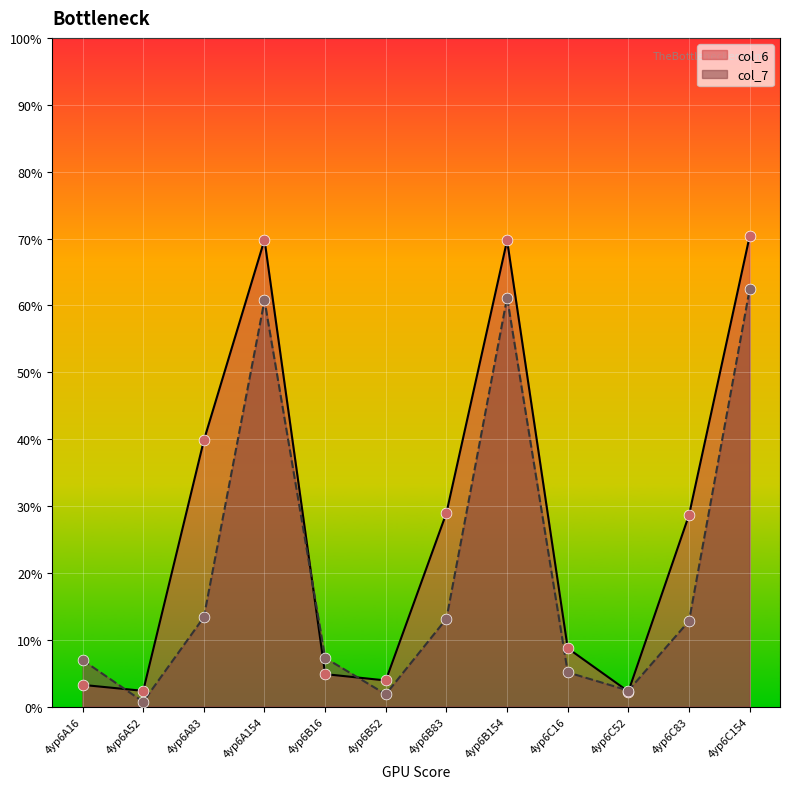

What are all the series names shown in the legend?

col_6, col_7